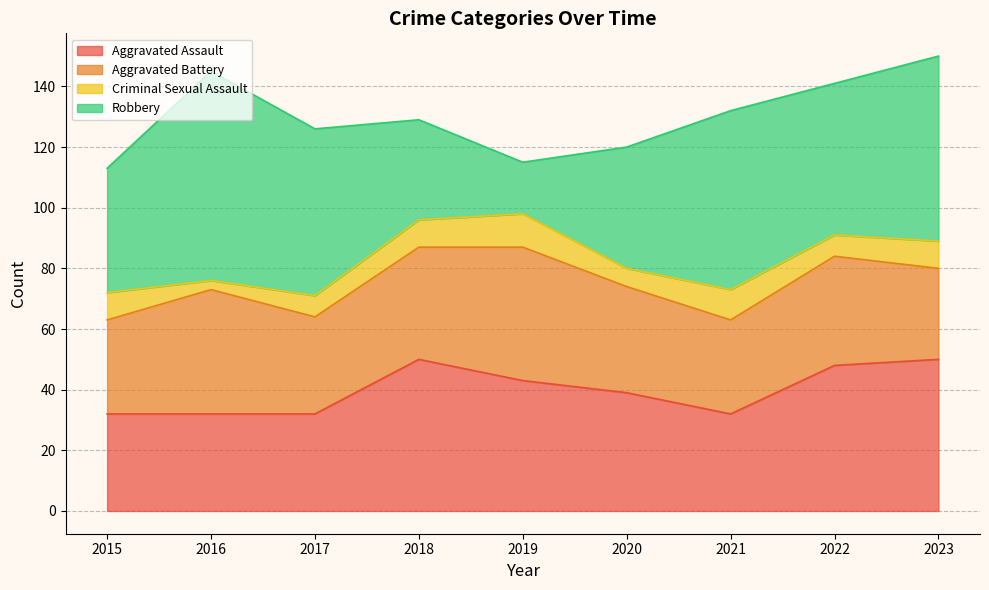

What is the value of the Criminal Sexual Assault point at the 8th from the left?

7